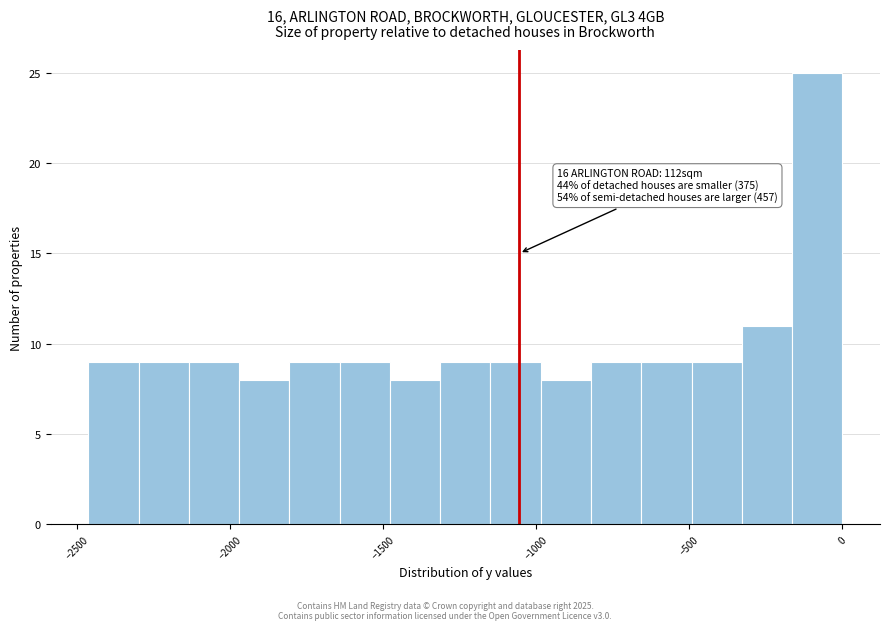

Read against the x-axis, roughly where is the centre of the tallest bar?

-100